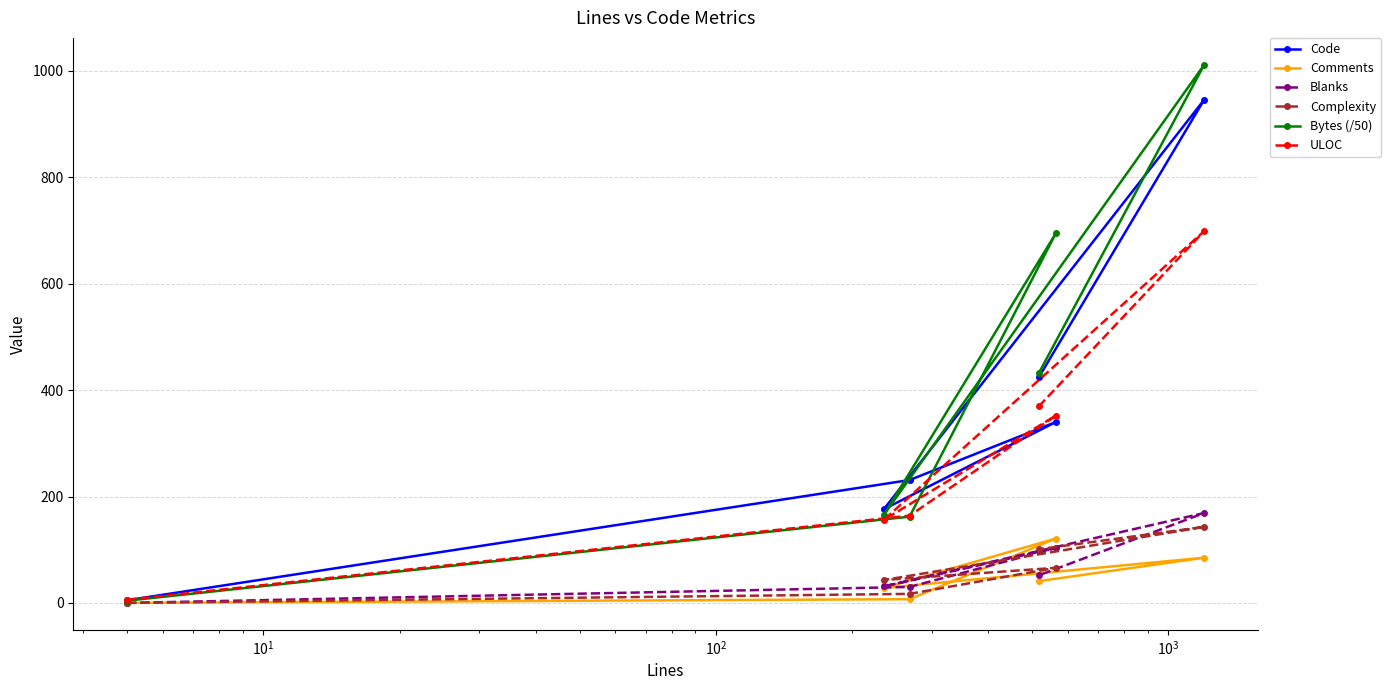

What is the value of the Bytes (/50) point at the 2nd from the left?

165.2